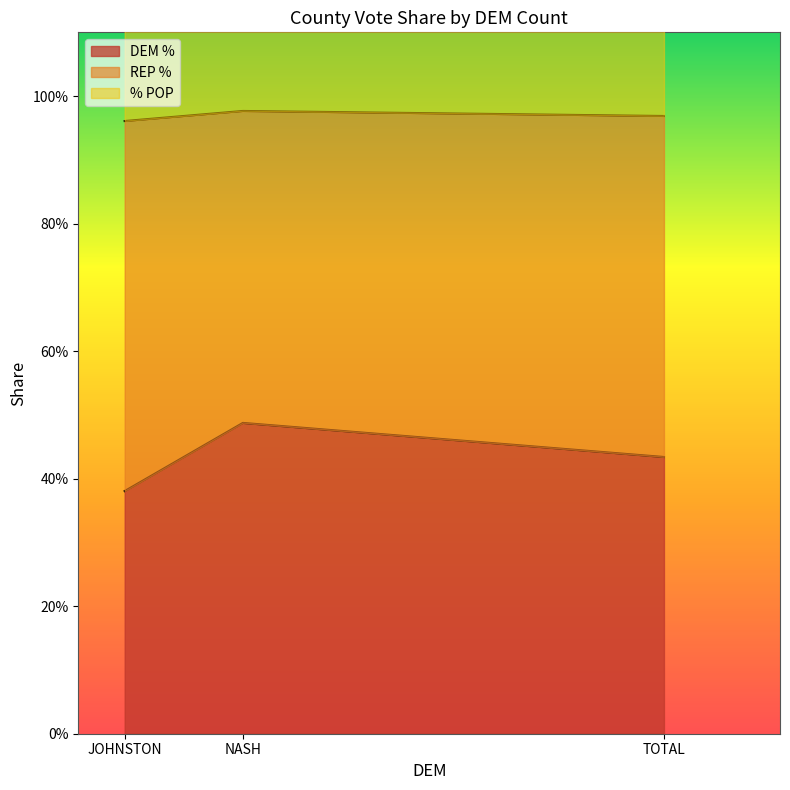

What is the value of the REP % point at the 3rd from the left?

1.0